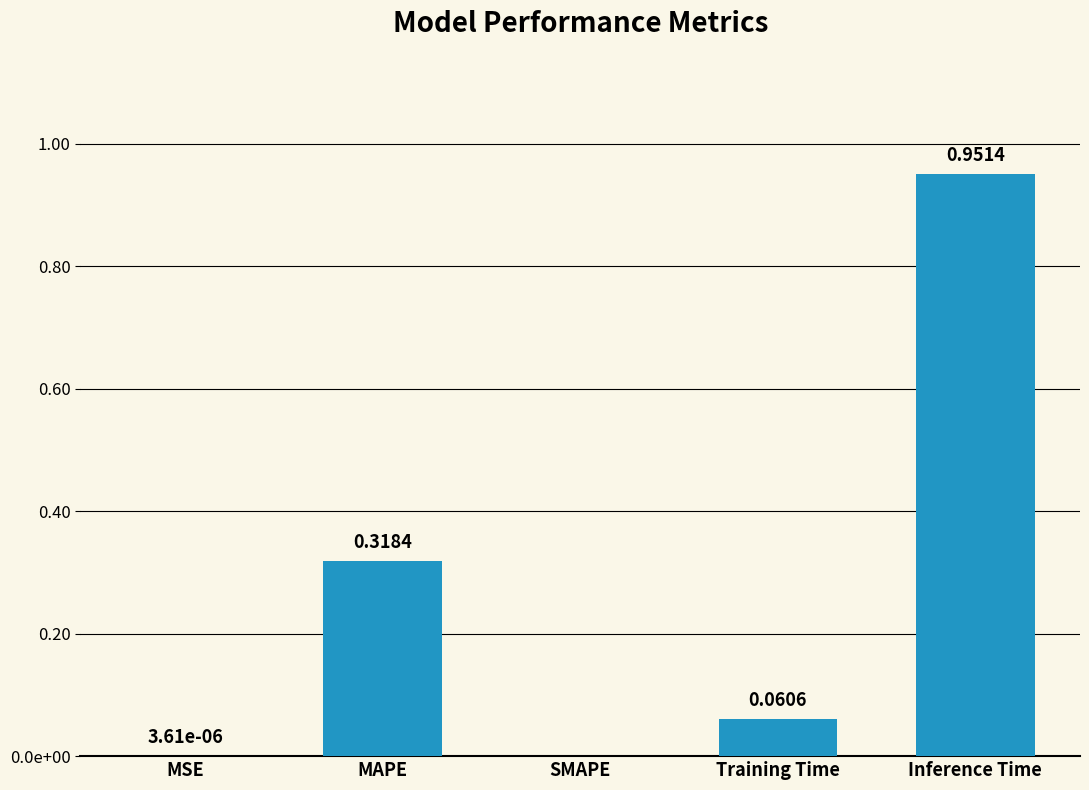

What is the greatest value displayed?

1.0